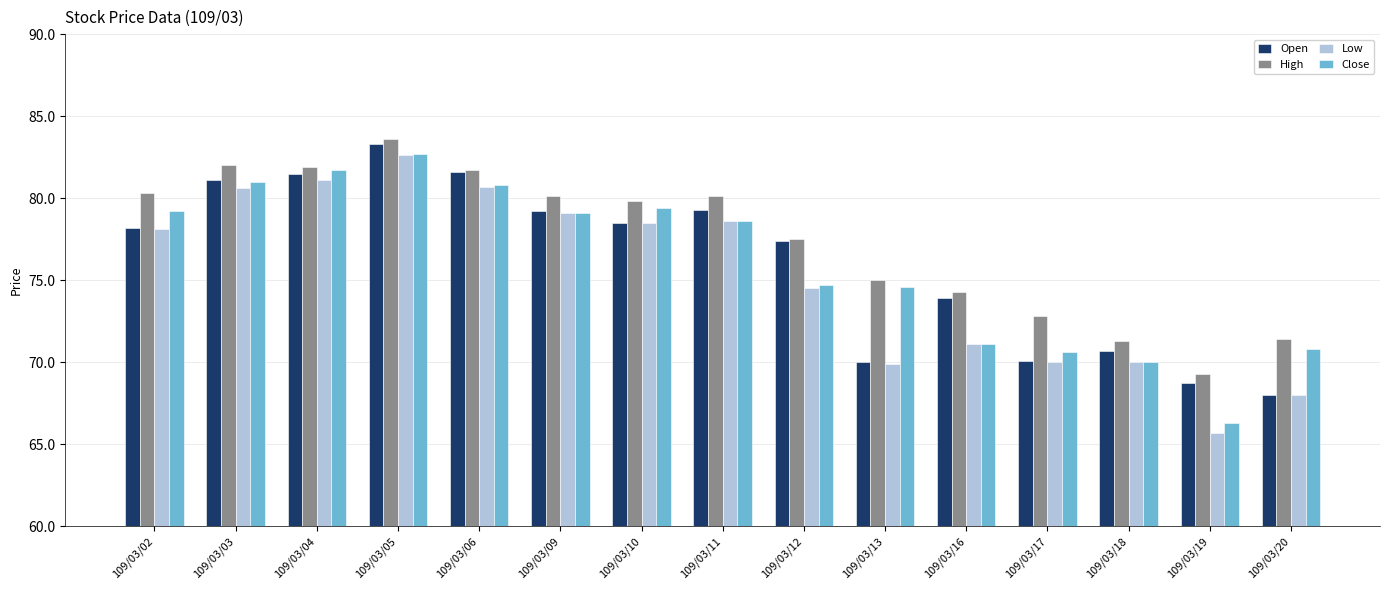

Read the High value at 109/03/10.

79.8